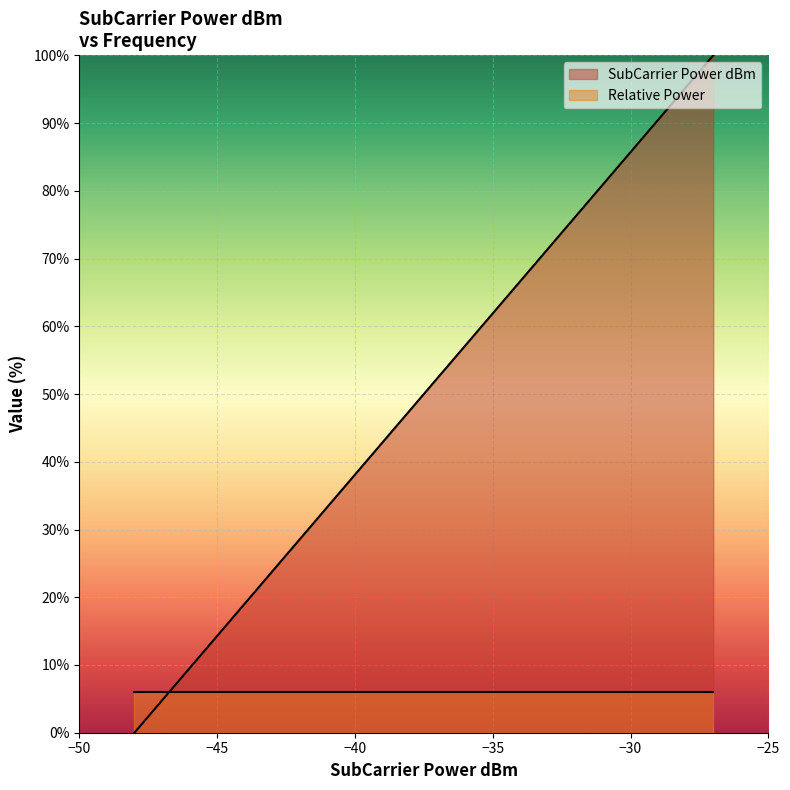

What is the average value?

34.0